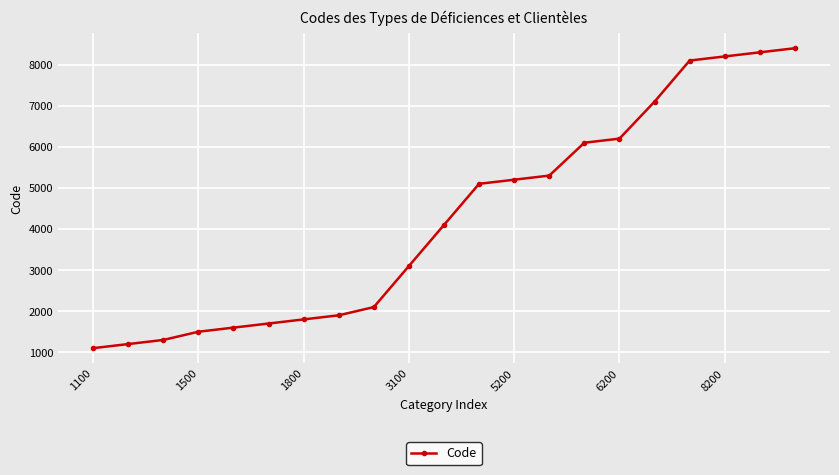

What is the value of the 7th point from the left?

1800